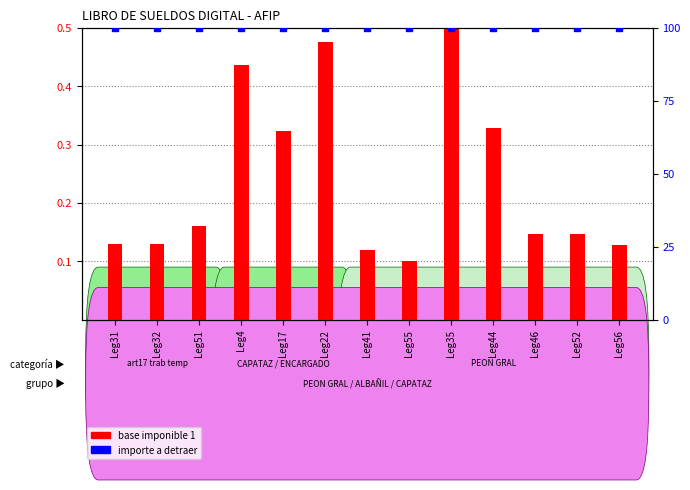

Which series has the largest Y range (max minus min)?

base imponible 1